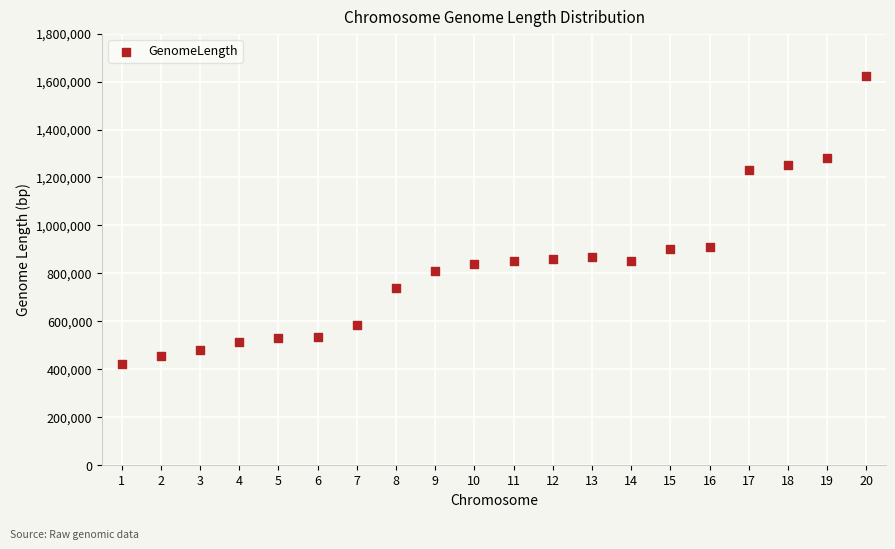

What is the range of Y values (max minus min)?

1199001